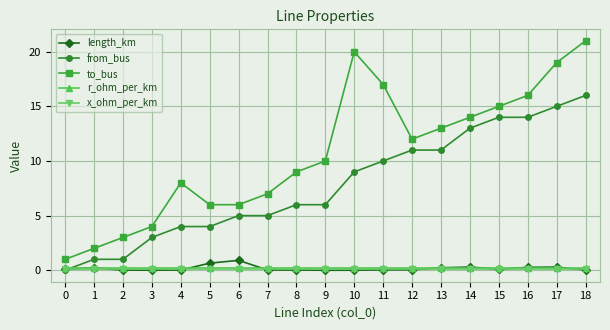

Is this an area chart (filled region under the line)?

No